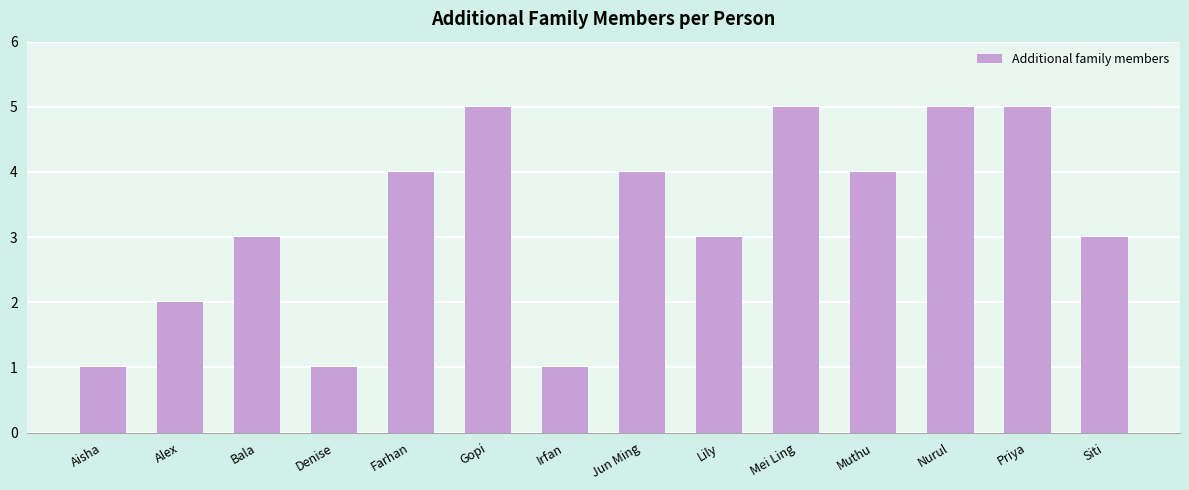

Reading left to right, transcribe all the data shown in this chart.

Aisha=1	Alex=2	Bala=3	Denise=1	Farhan=4	Gopi=5	Irfan=1	Jun Ming=4	Lily=3	Mei Ling=5	Muthu=4	Nurul=5	Priya=5	Siti=3